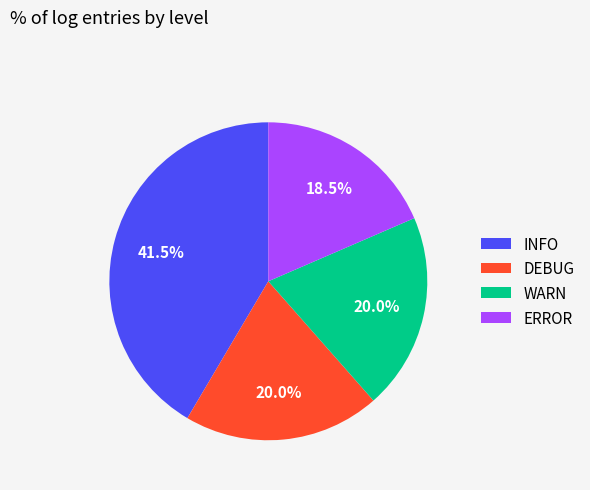

Which category has the biggest portion of the pie?

INFO